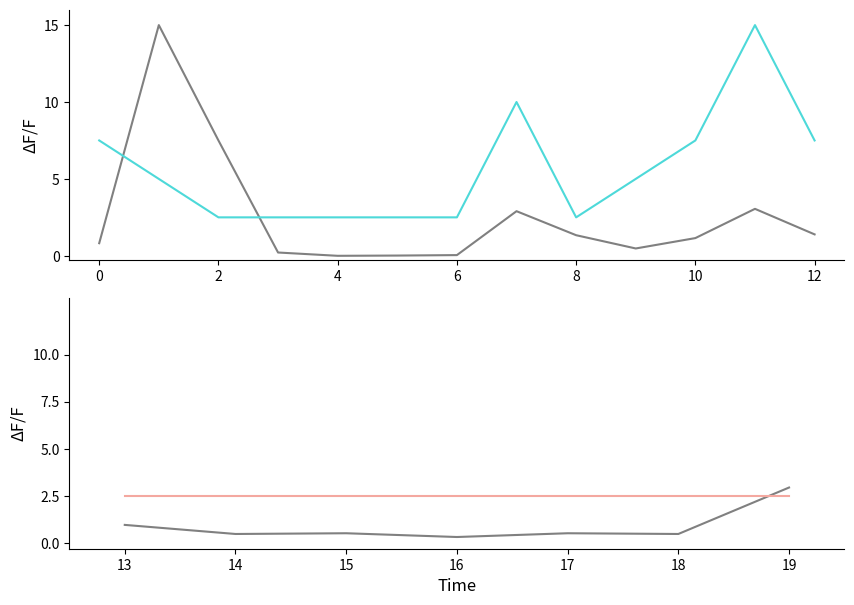

Does the chart have visible grid lines?

No